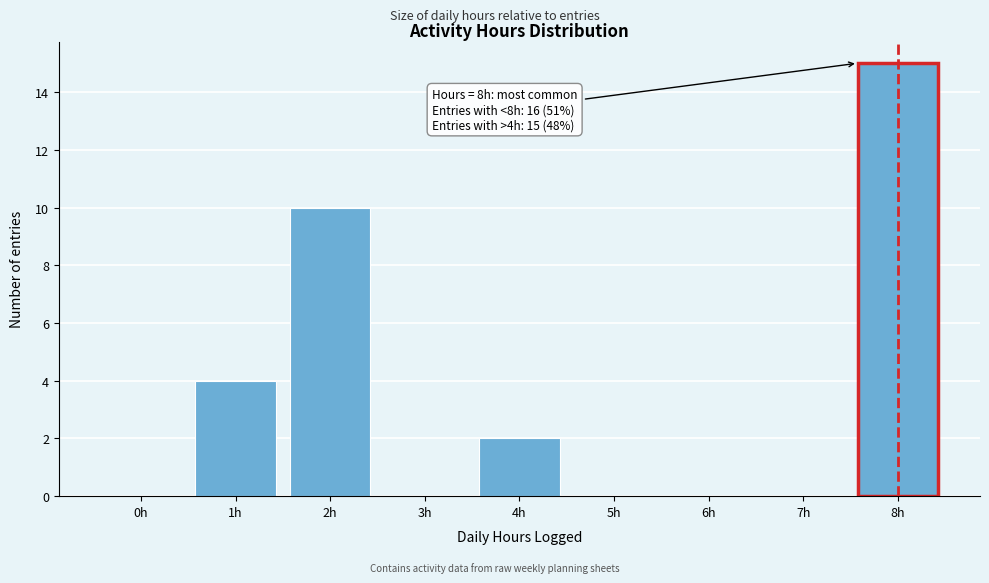

Reading left to right, transcribe all the data shown in this chart.

0h=0	1h=4	2h=10	3h=0	4h=2	5h=0	6h=0	7h=0	8h=15